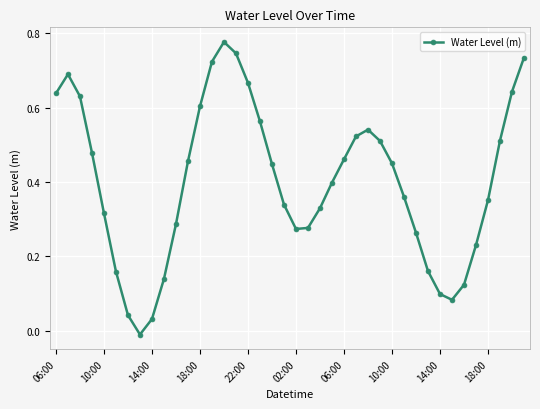

What is the sum of all values?

16.0